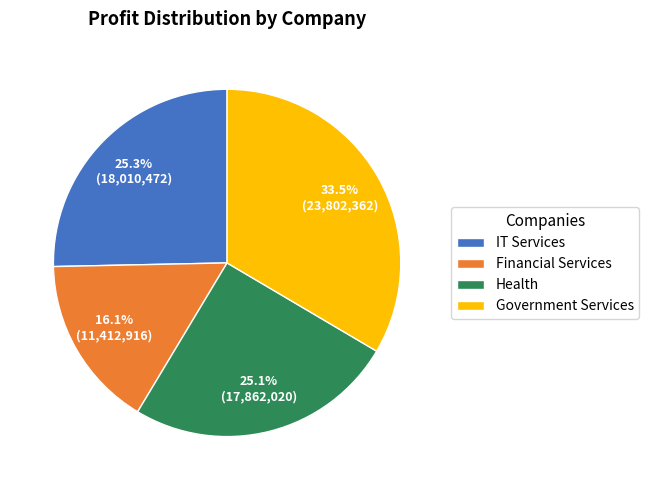

Which slice is the largest?

Government Services